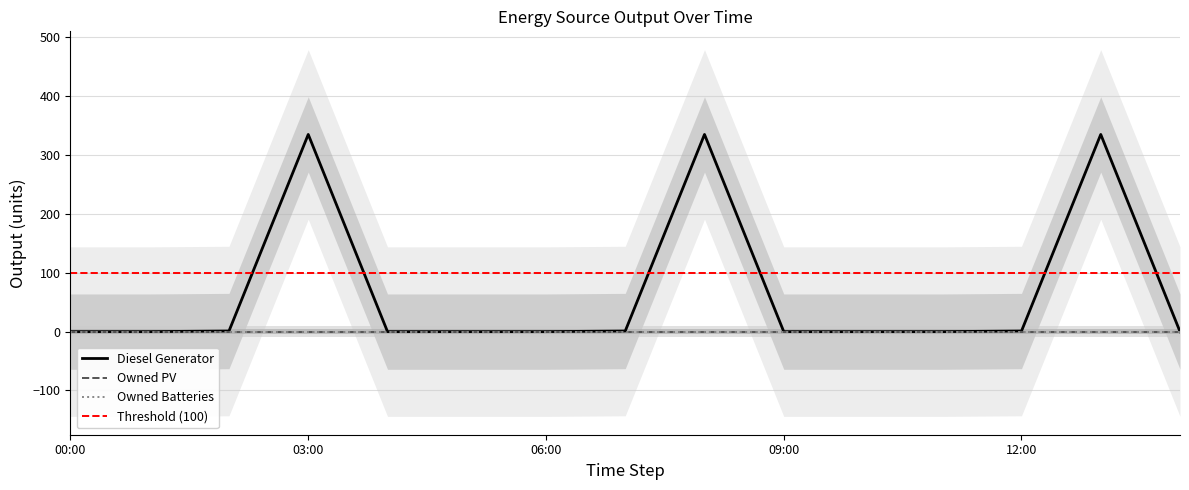

How many distinct data groups are displayed?

3